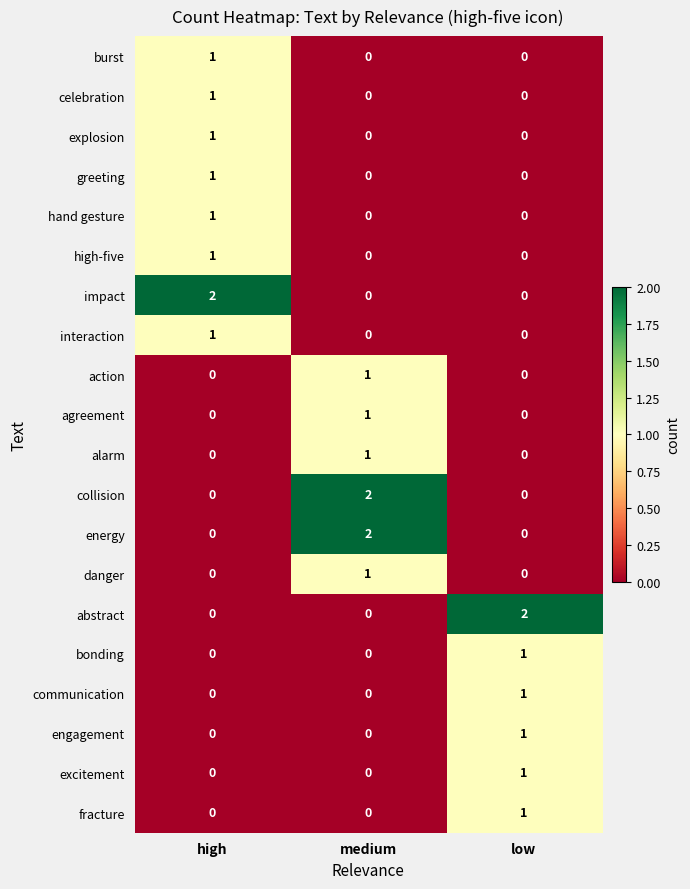

Which category has the highest value in the burst series?

high